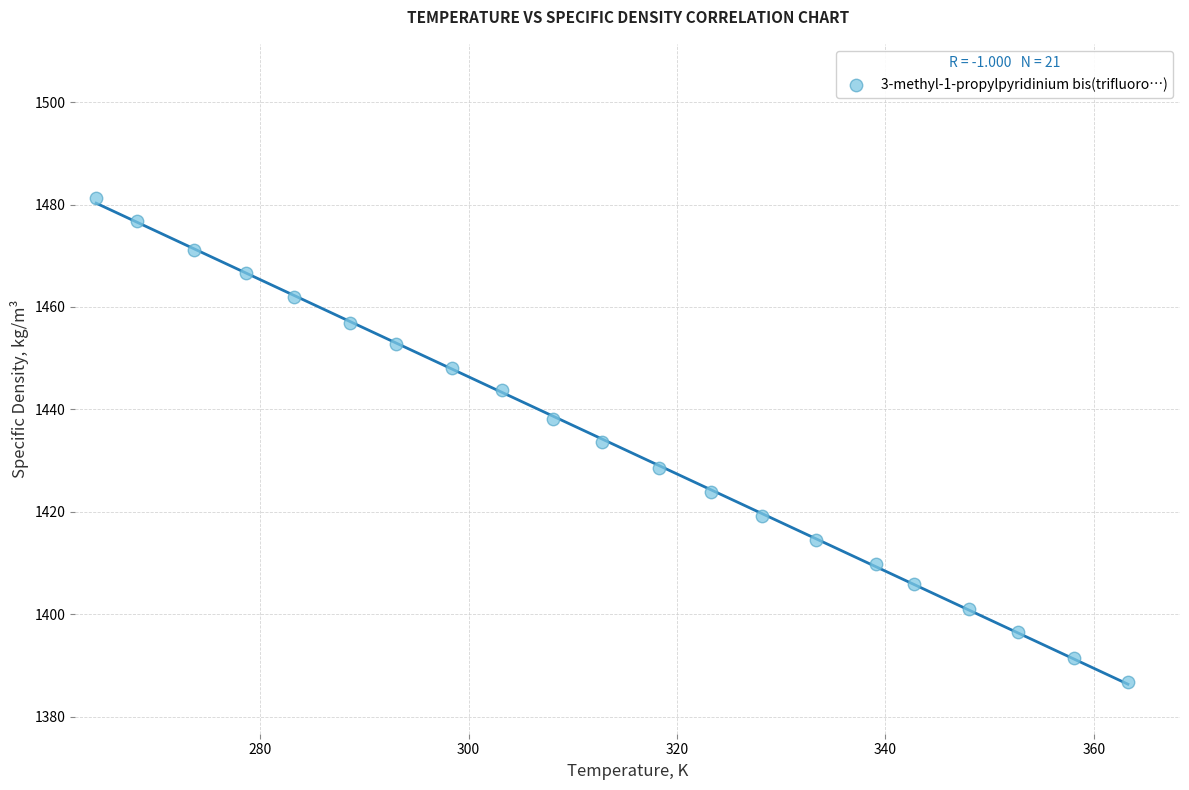

What is the range of X values (max minus min)?

99.0